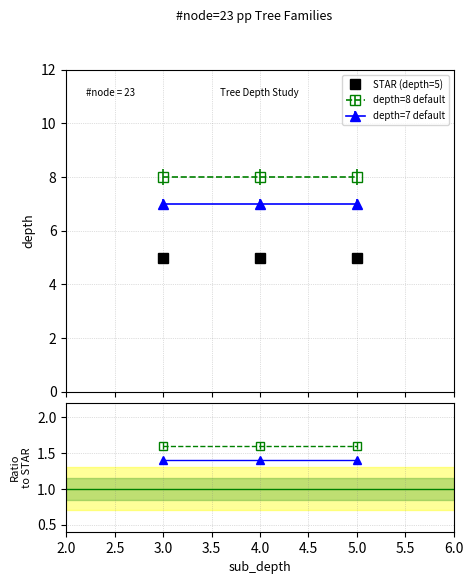

What are all the series names shown in the legend?

STAR (depth=5), depth=8 default, depth=7 default